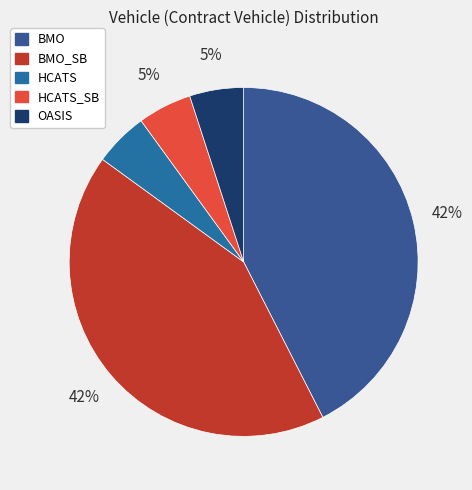

What is the ratio of the value at HCATS_SB to the value at BMO_SB?

0.1